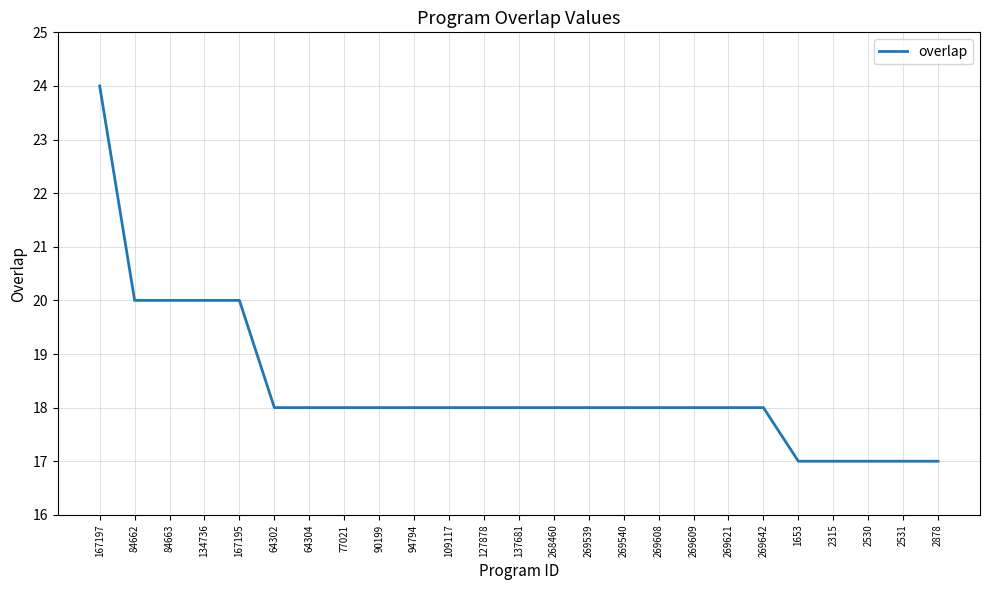

Between 94794 and 167195, which is larger?

167195